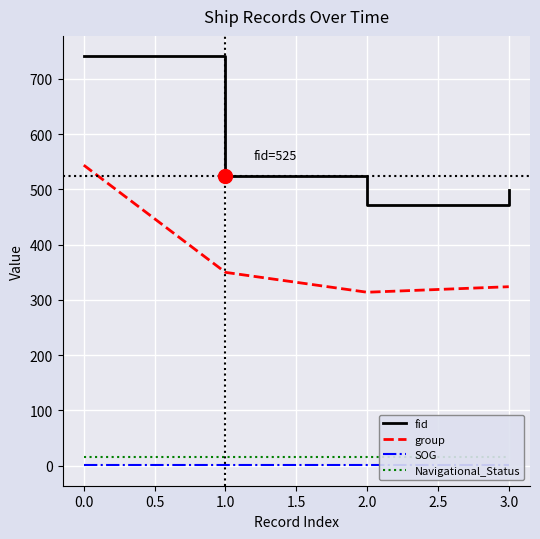

Which series has the largest total across all categories?

fid